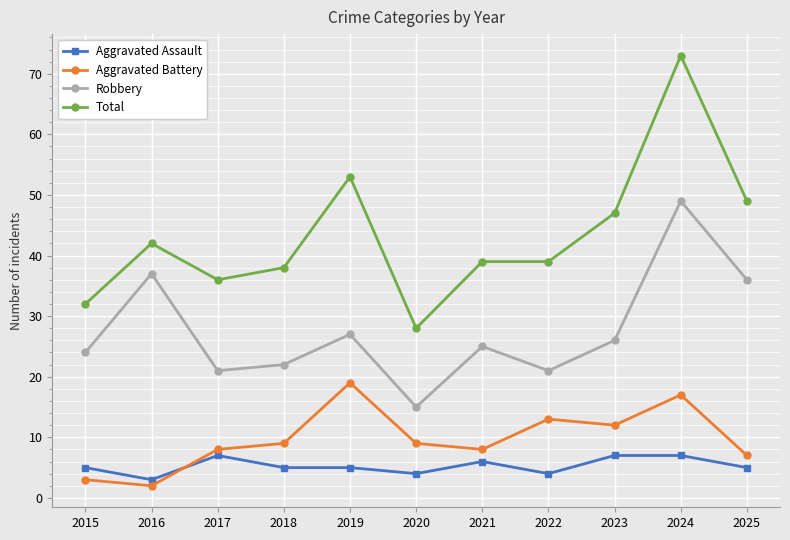

True or false: Aggravated Assault has more than 0 points higher than both neighbors.

True